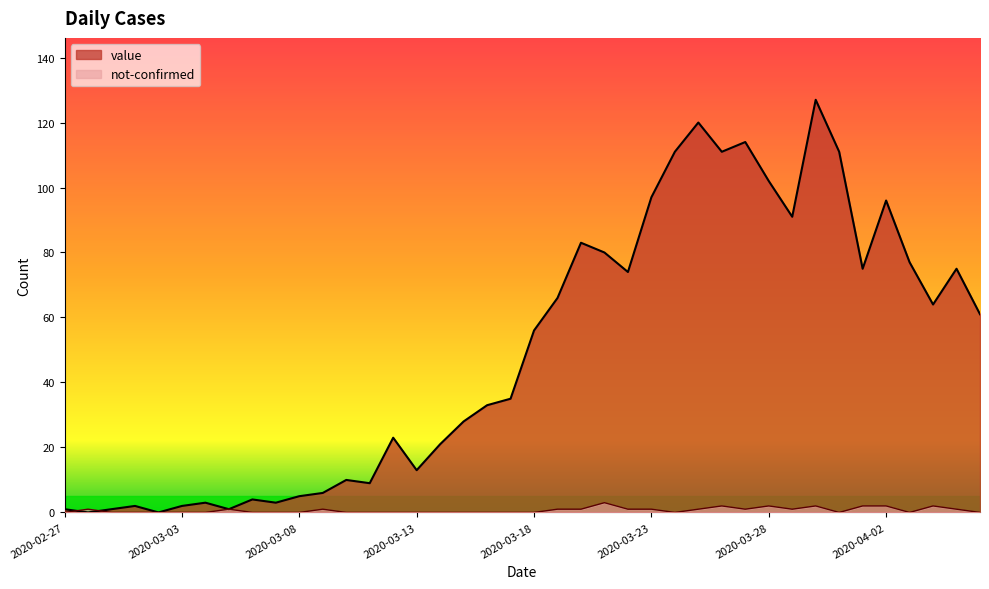

What is the approximate value of value at 2020-03-04?

3